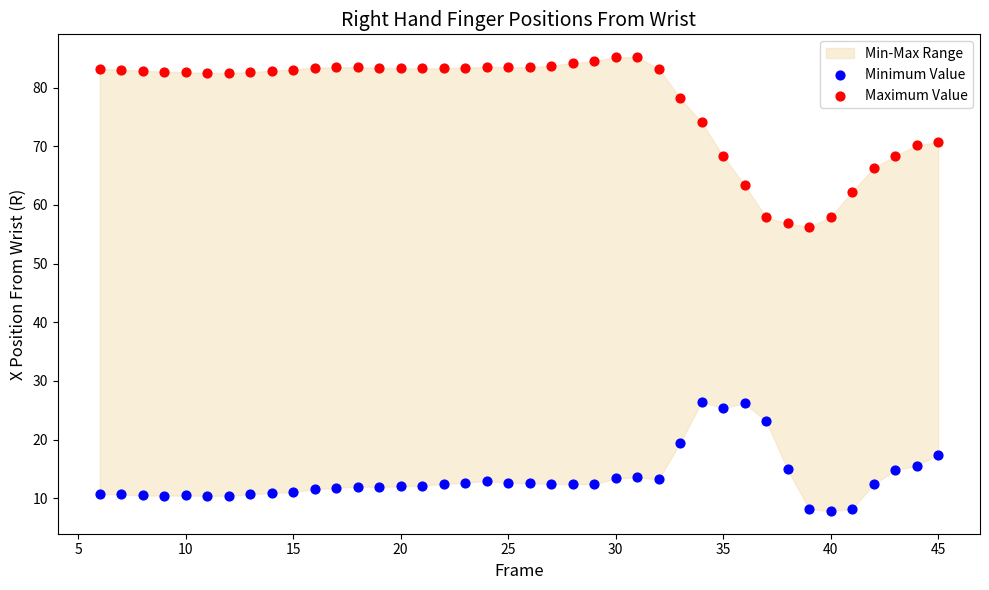

Which series has the largest Y range (max minus min)?

Maximum Value